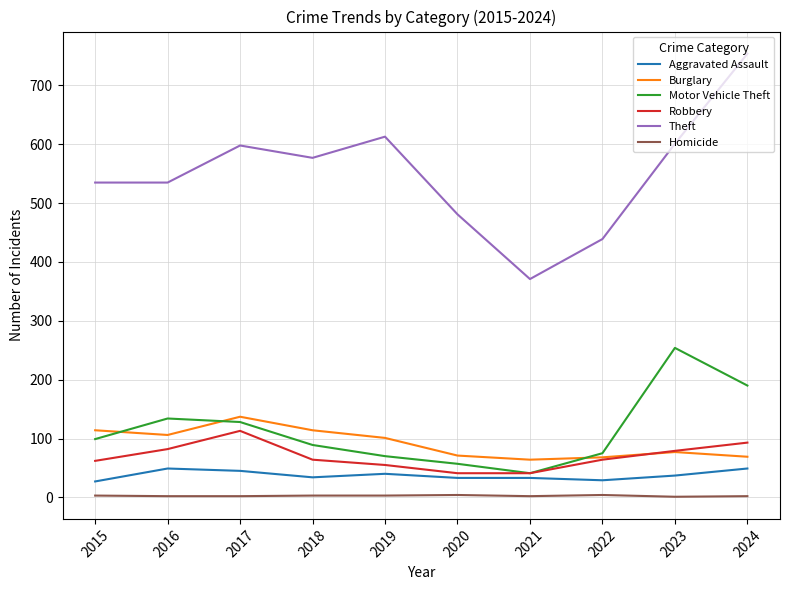

True or false: Motor Vehicle Theft and Aggravated Assault intersect in this chart.

False